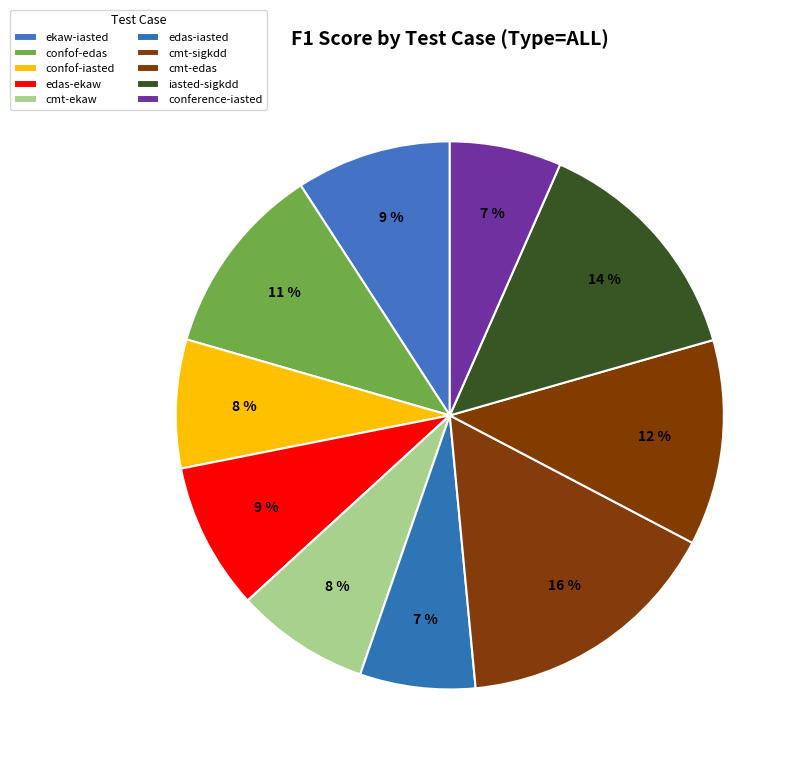

Which has a higher value, iasted-sigkdd or cmt-ekaw?

iasted-sigkdd